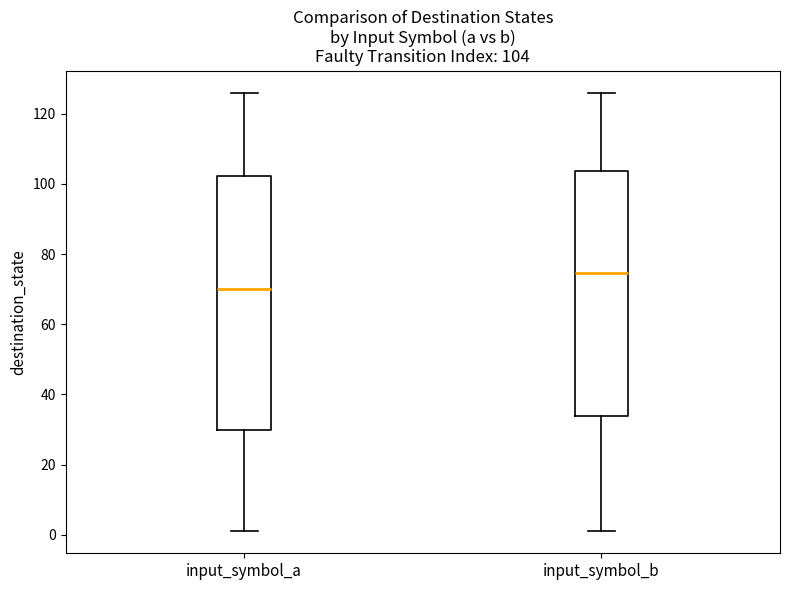

Which box has the highest median line?

input_symbol_b